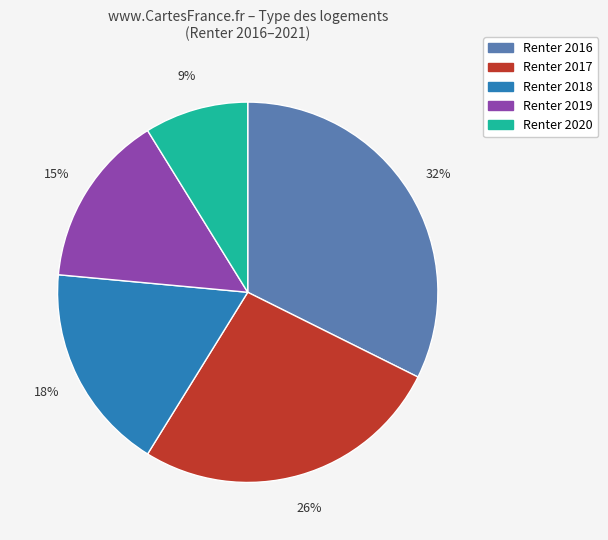

To the nearest percent, what is the average slice percentage?

20%